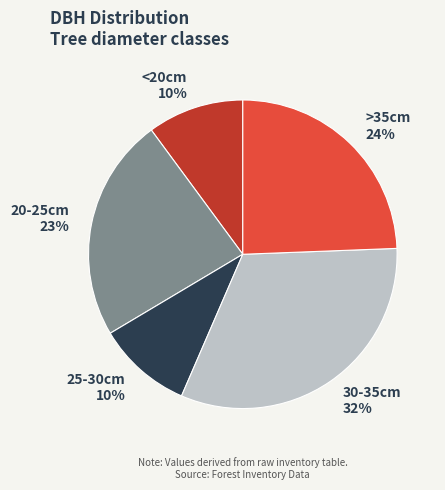

Do <20cm 10% and 20-25cm 23% together represent more than half of the pie?

No